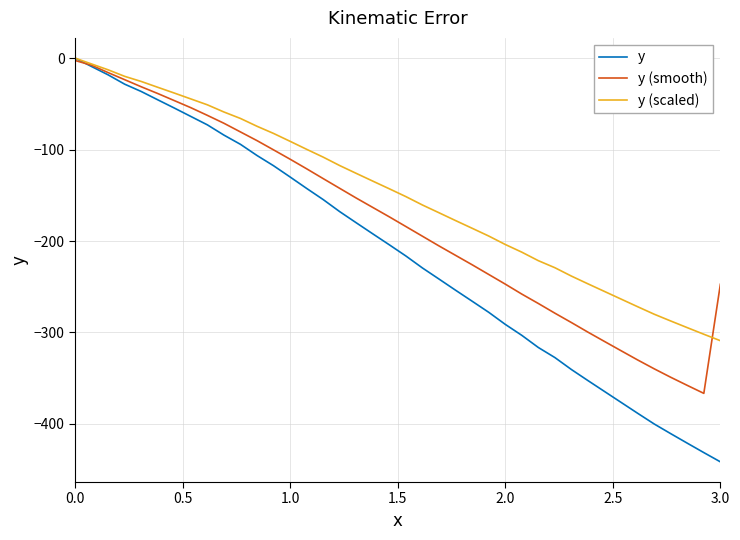

What is the minimum value for y?

-441.4